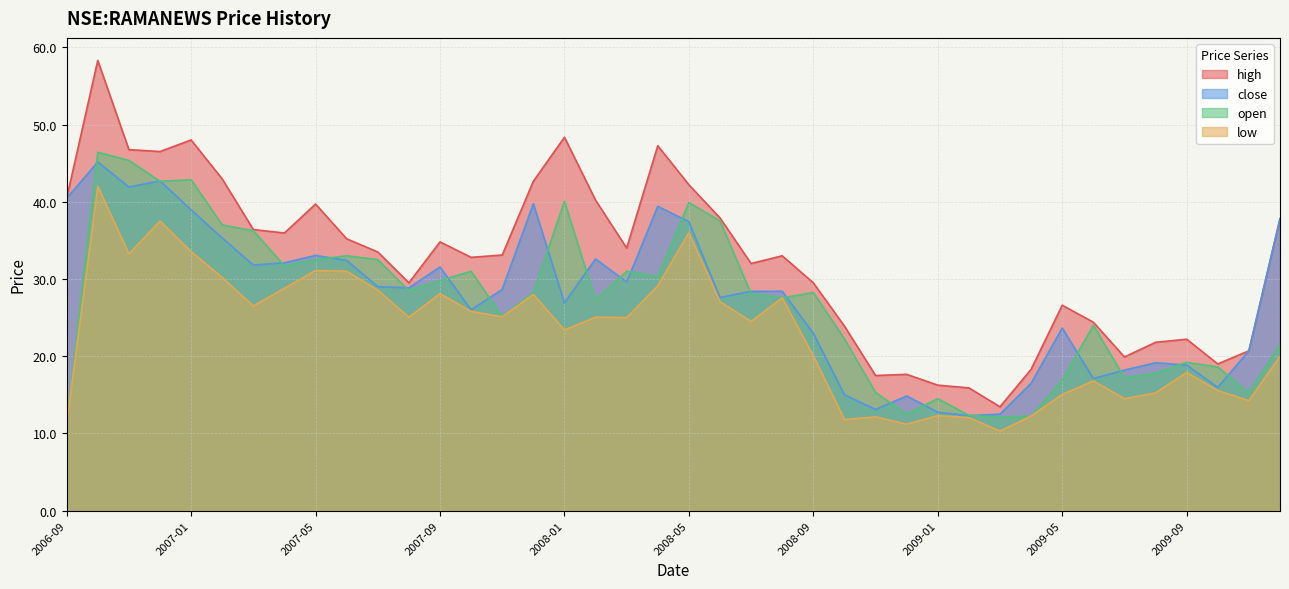

True or false: open and low intersect in this chart.

False